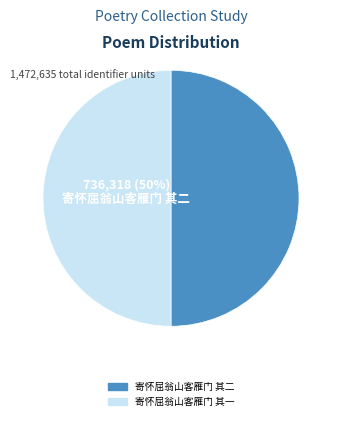

How many segments does this pie chart have?

2